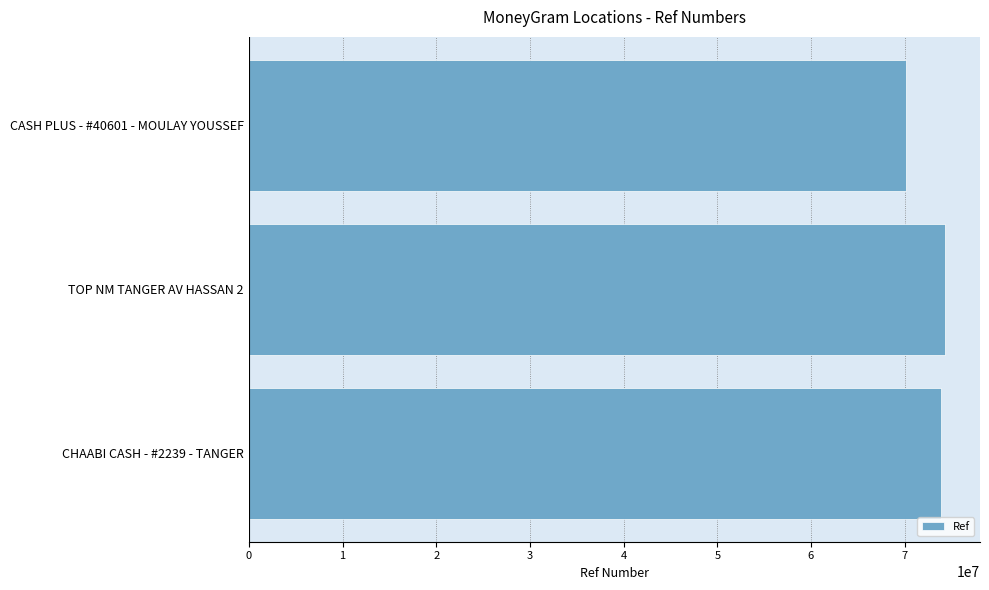

At which category does the chart reach its minimum across all series?

CASH PLUS - #40601 - MOULAY YOUSSEF